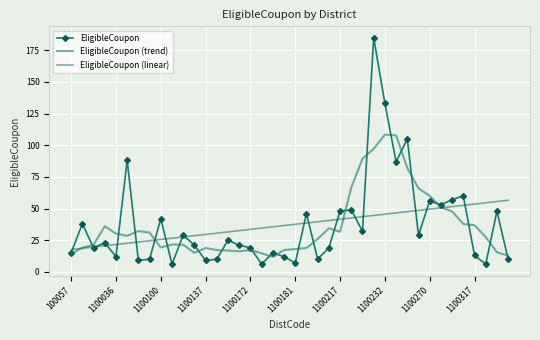

What is the smallest value displayed?

6.0